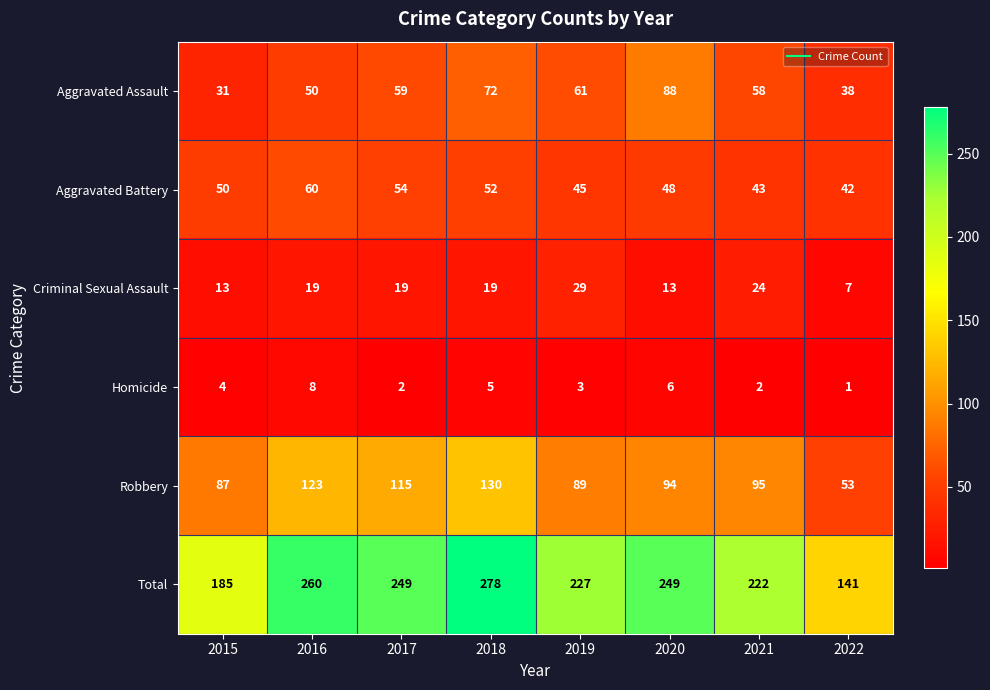

What is the average value of the Aggravated Battery series?

49